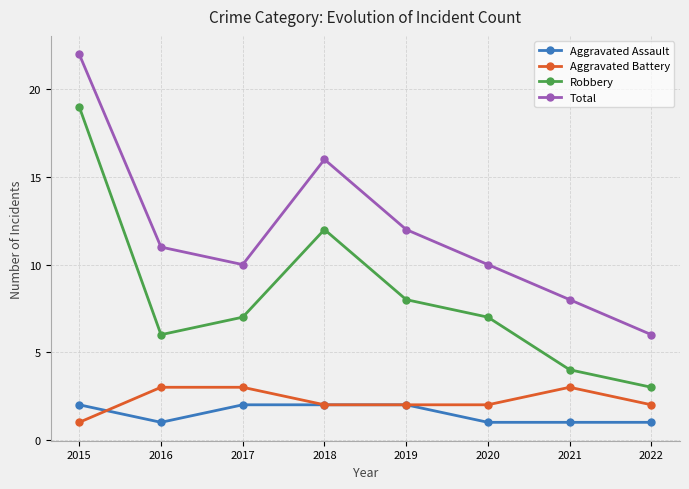

What is the spread (max minus min) of values at 2019?

10